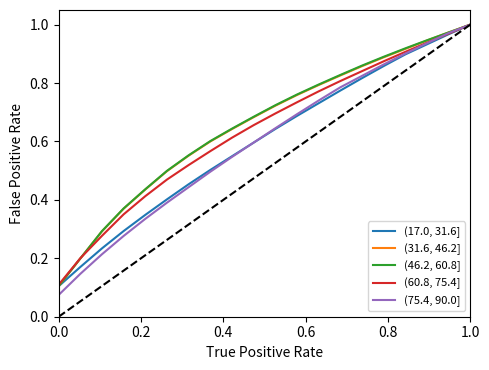

What position from the left is 0.0?

1